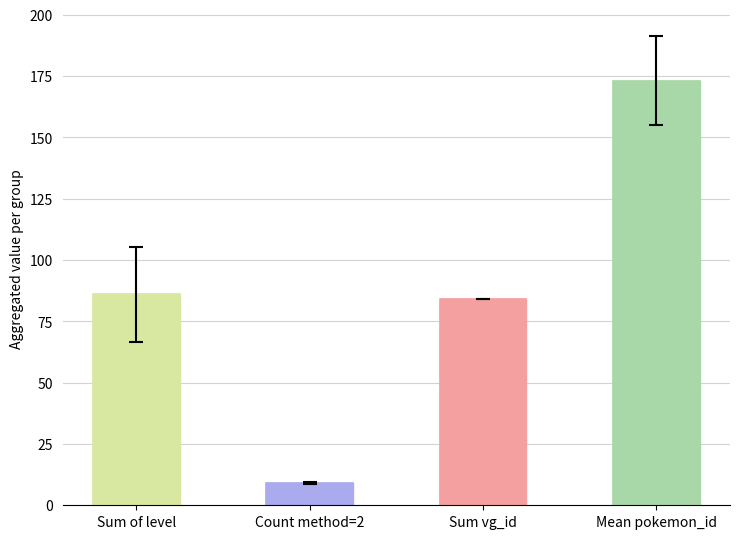

Approximately how many times larger is the value at Sum of level compared to Sum vg_id?

1.0